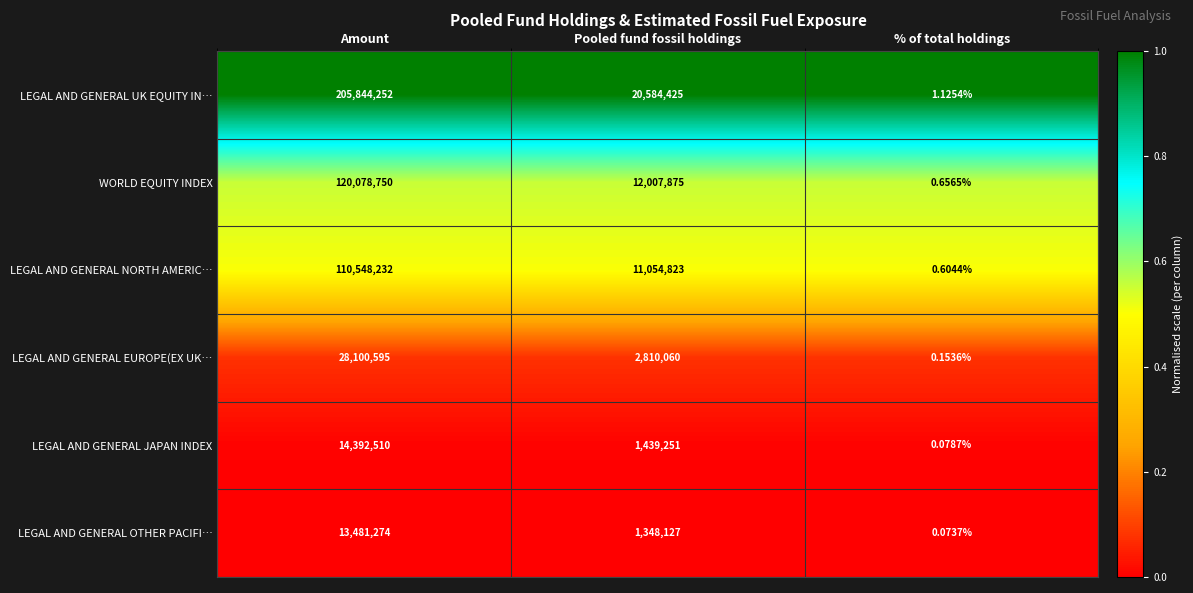

At which label does LEGAL AND GENERAL JAPAN INDEX first exceed 1439251?

Amount